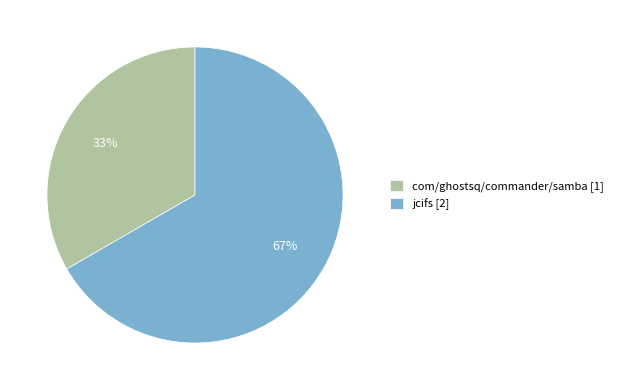

Do com/ghostsq/commander/samba [1] and jcifs [2] together represent more than half of the pie?

Yes